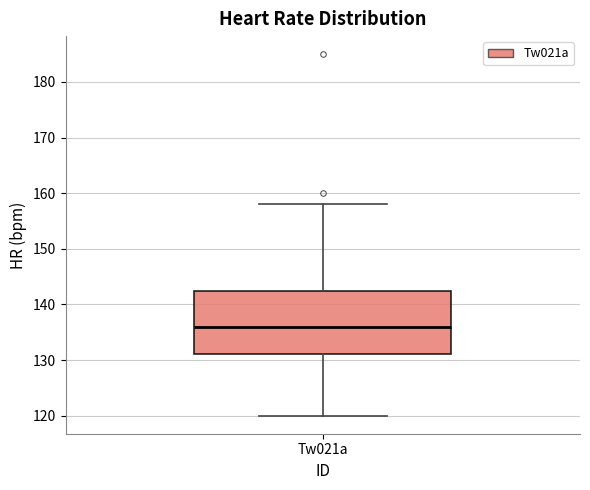

Where does the lower whisker of the box for Tw021a end on the y-axis? The values are not printed on the chart, so give them approximately, as read against the axis.

120